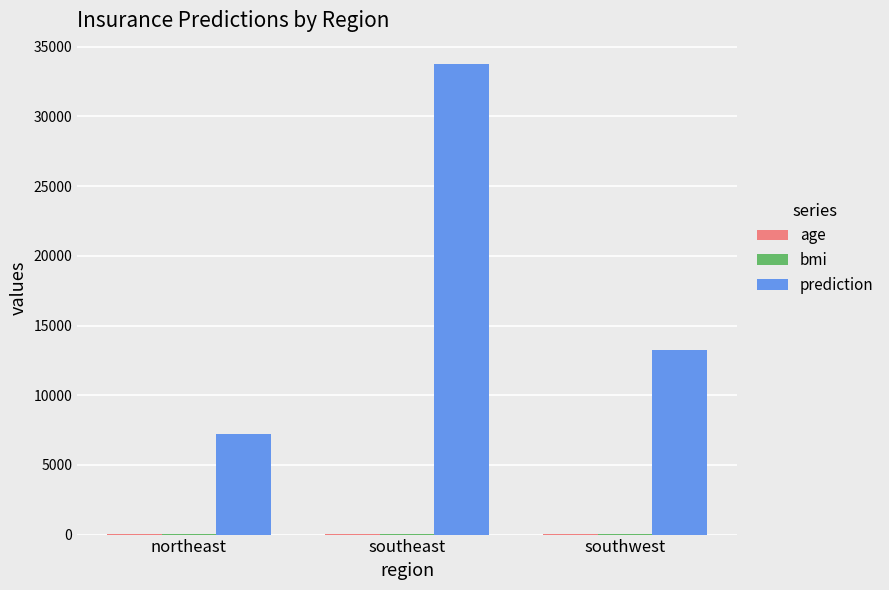

The prediction series shows 23585.6 at southeast. True or false?

False